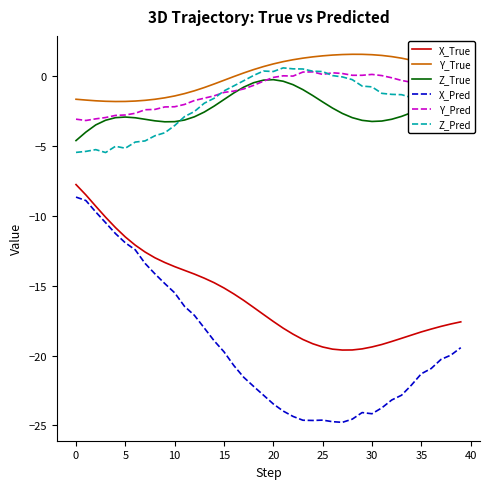

What is the smallest value displayed?

-24.8